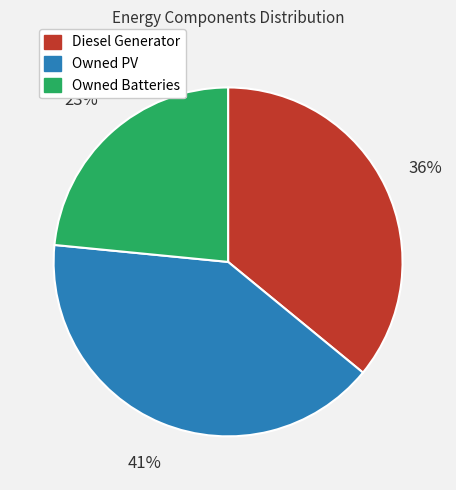

Is Owned Batteries the majority of the pie?

No